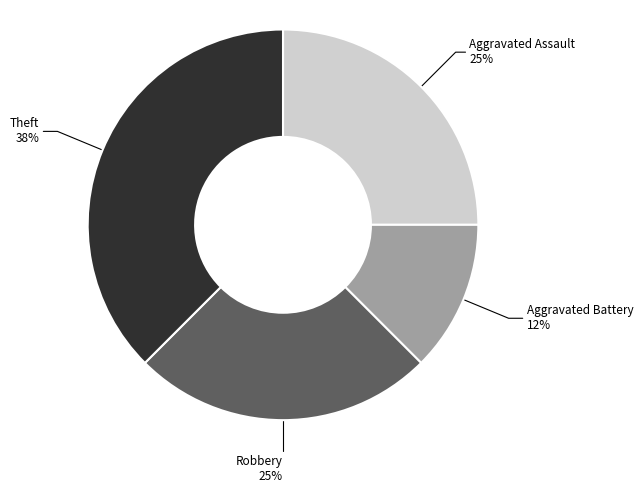

To the nearest percent, what is the average slice percentage?

25%